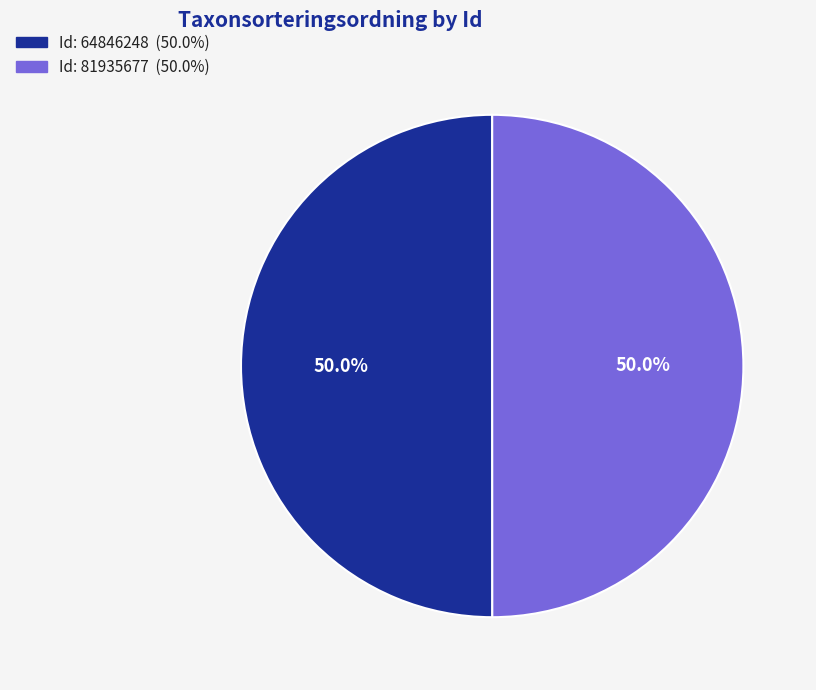

Which category has the smallest portion of the pie?

81935677